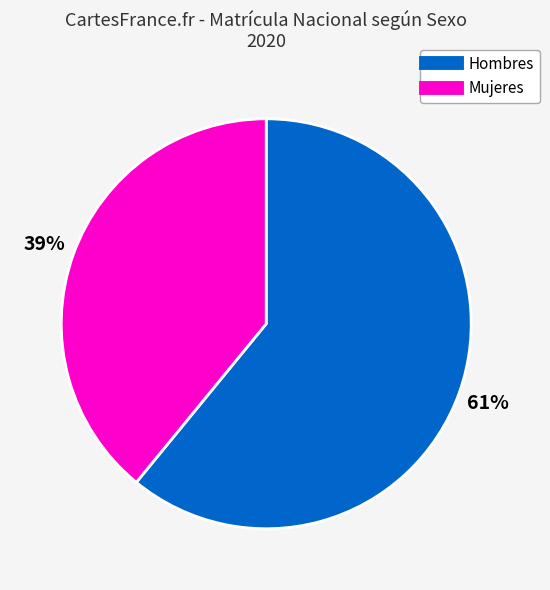

True or false: Hombres accounts for 61% of the total.

True